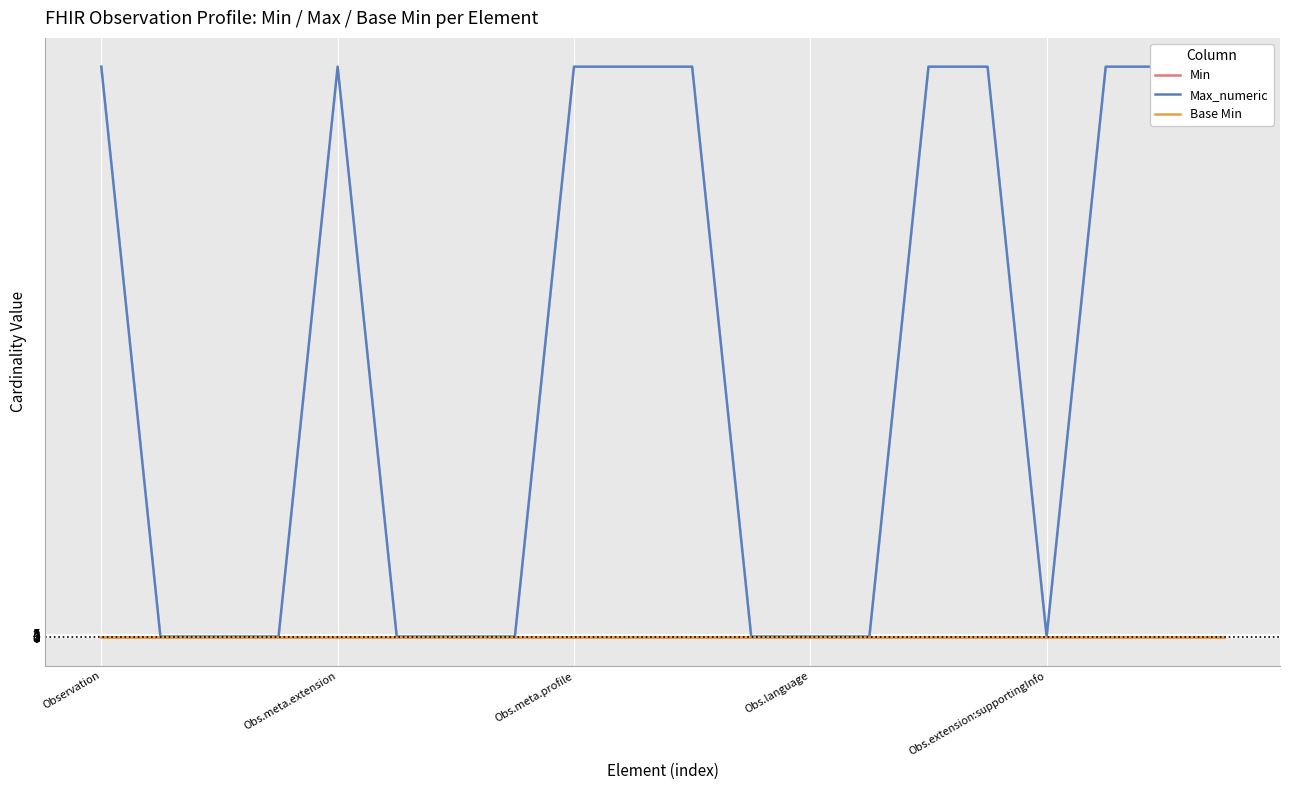

What is the sum of all Max_numeric values?

10000